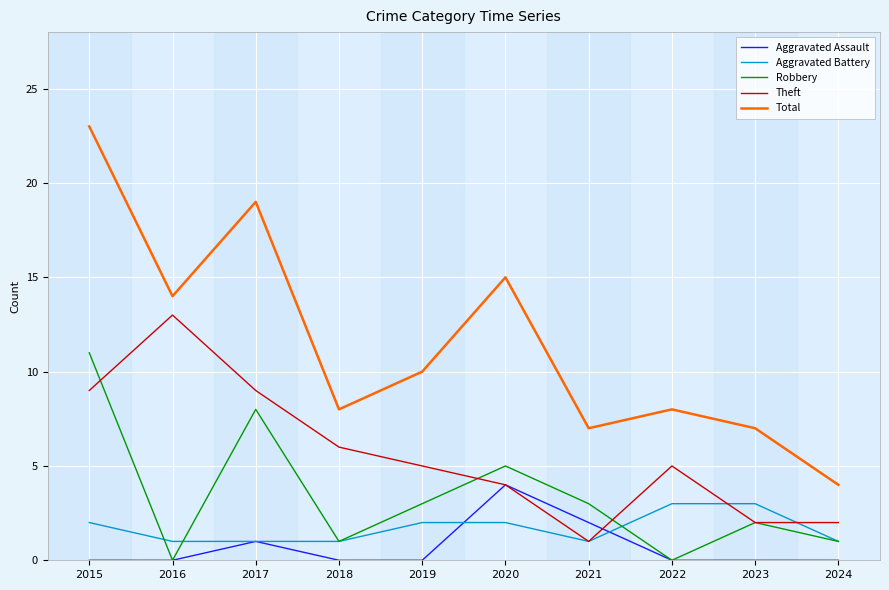

Reading left to right, transcribe all the data shown in this chart.

Aggravated Assault: 0	0	1	0	0	4	2	0	0	0
Aggravated Battery: 2	1	1	1	2	2	1	3	3	1
Robbery: 11	0	8	1	3	5	3	0	2	1
Theft: 9	13	9	6	5	4	1	5	2	2
Total: 23	14	19	8	10	15	7	8	7	4